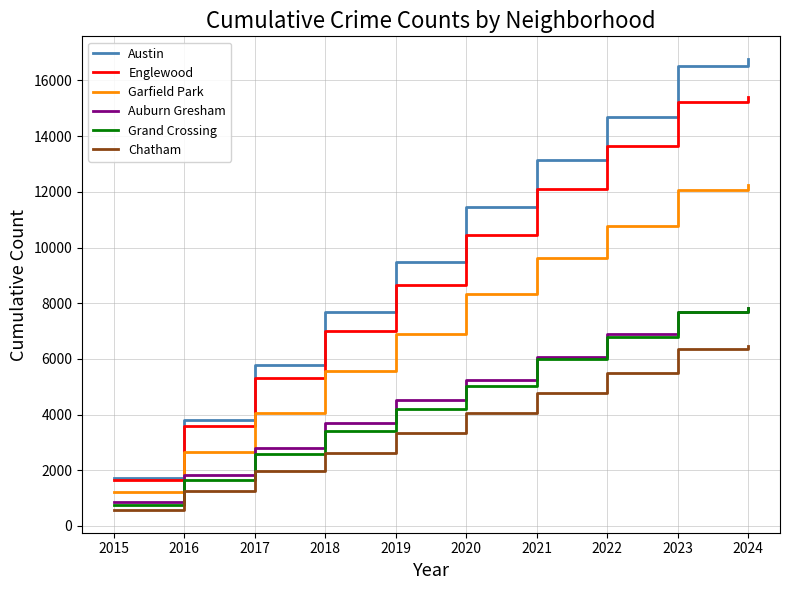

The value of Chatham at 2024 is 6474. True or false?

True